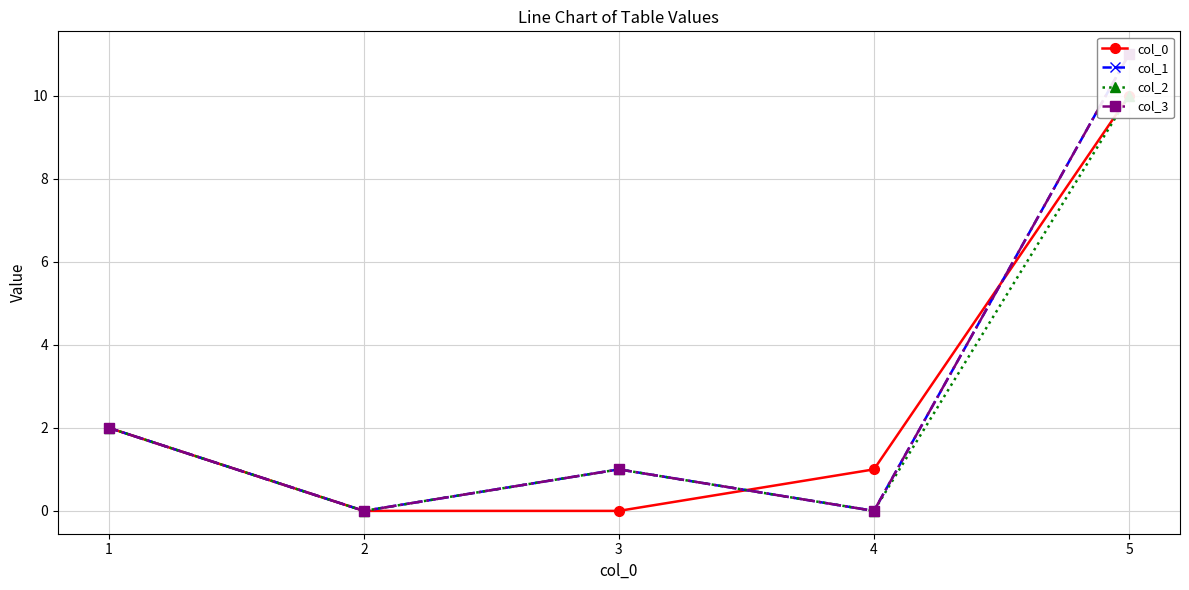

Which has a higher value, 3 or 5?

5